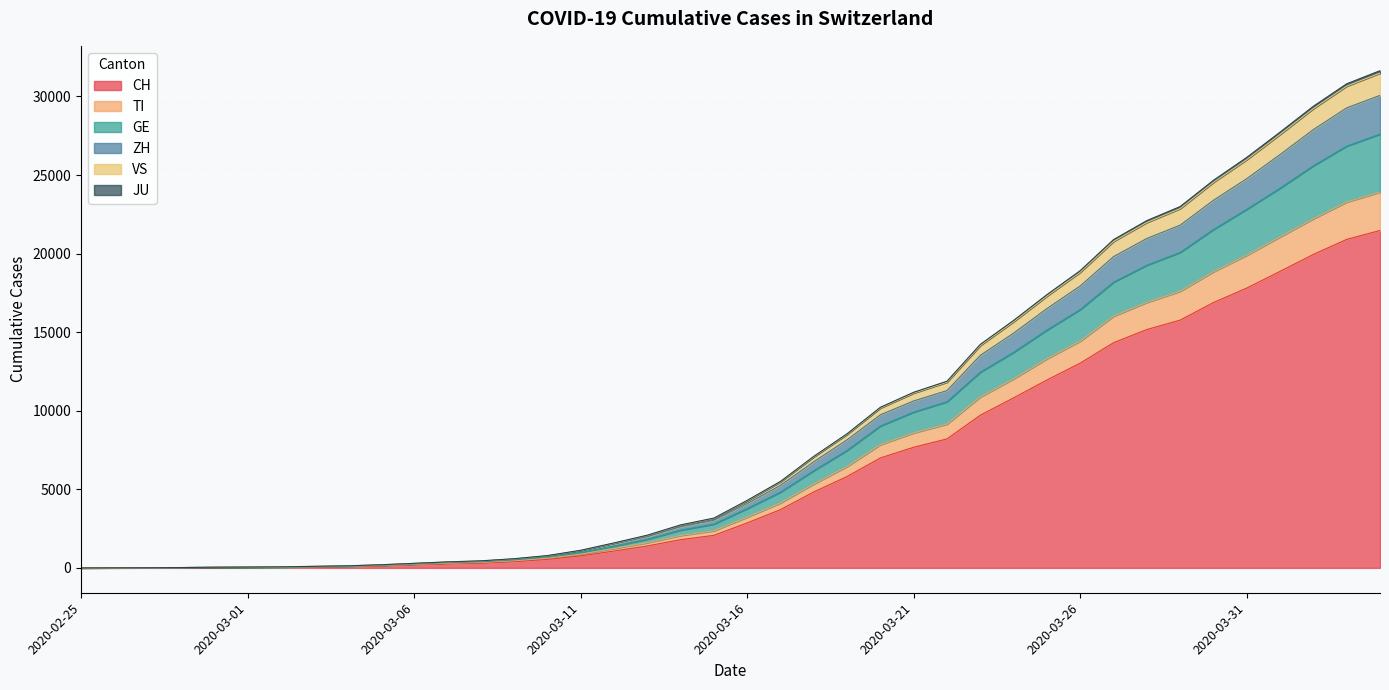

Which has a higher value, 2020-03-22 or 2020-03-08?

2020-03-22